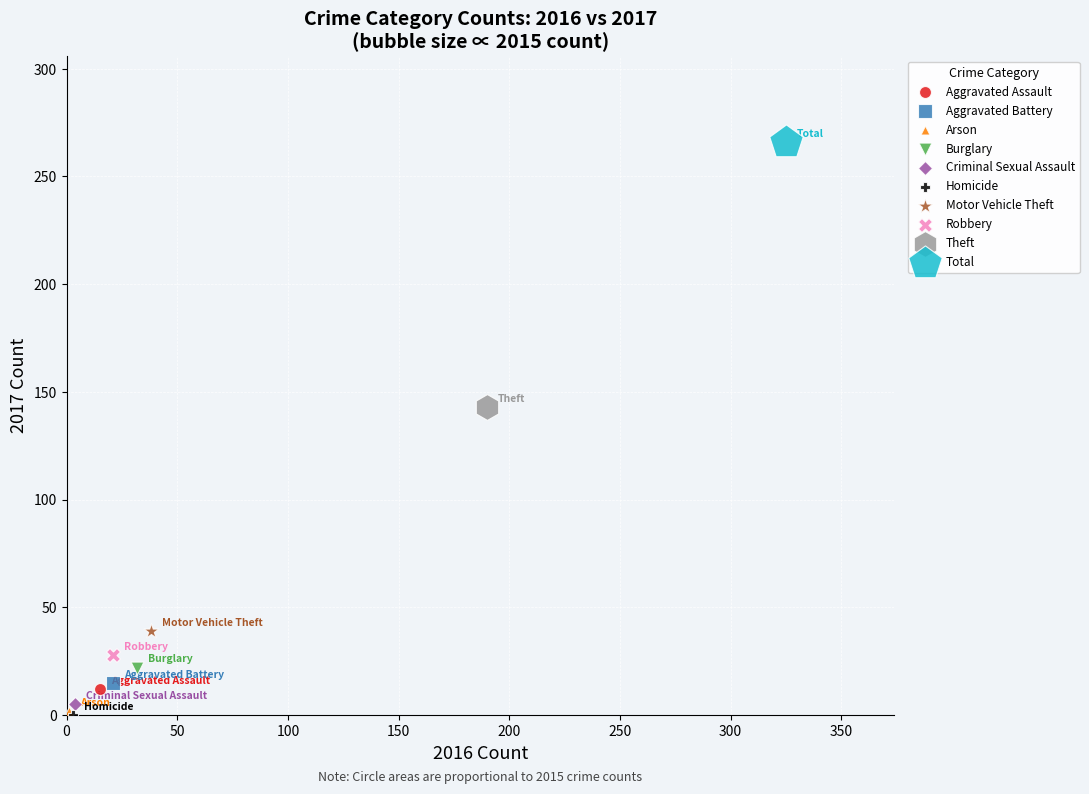

What are all the series names shown in the legend?

Aggravated Assault, Aggravated Battery, Arson, Burglary, Criminal Sexual Assault, Homicide, Motor Vehicle Theft, Robbery, Theft, Total